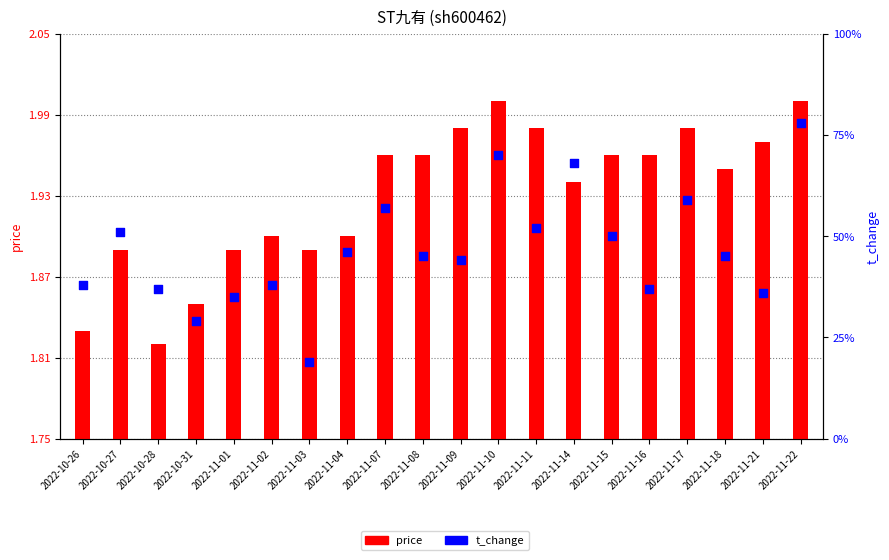

What are all the series names shown in the legend?

price, t_change